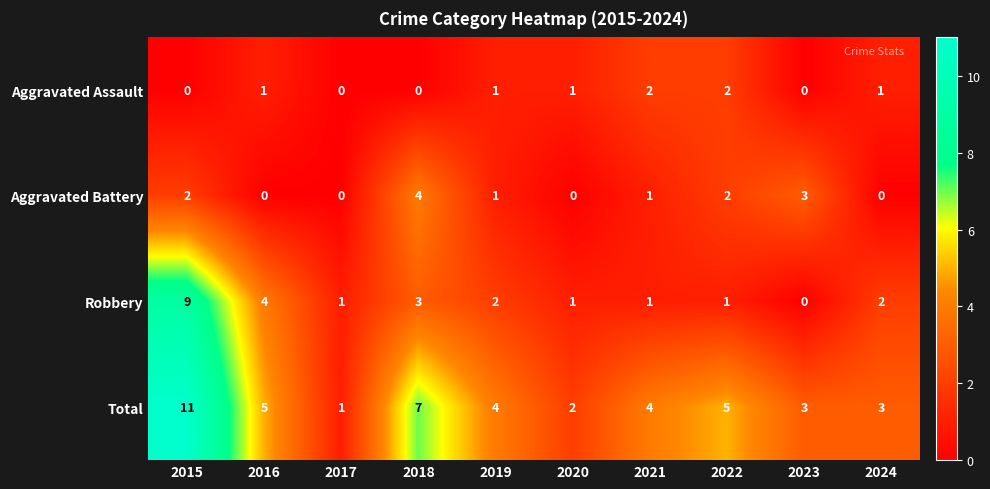

What is the difference between the second highest and minimum values in the Robbery series?

4